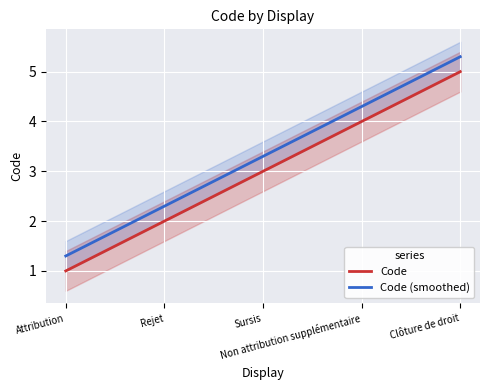

How many values in the Code series exceed 3?

2